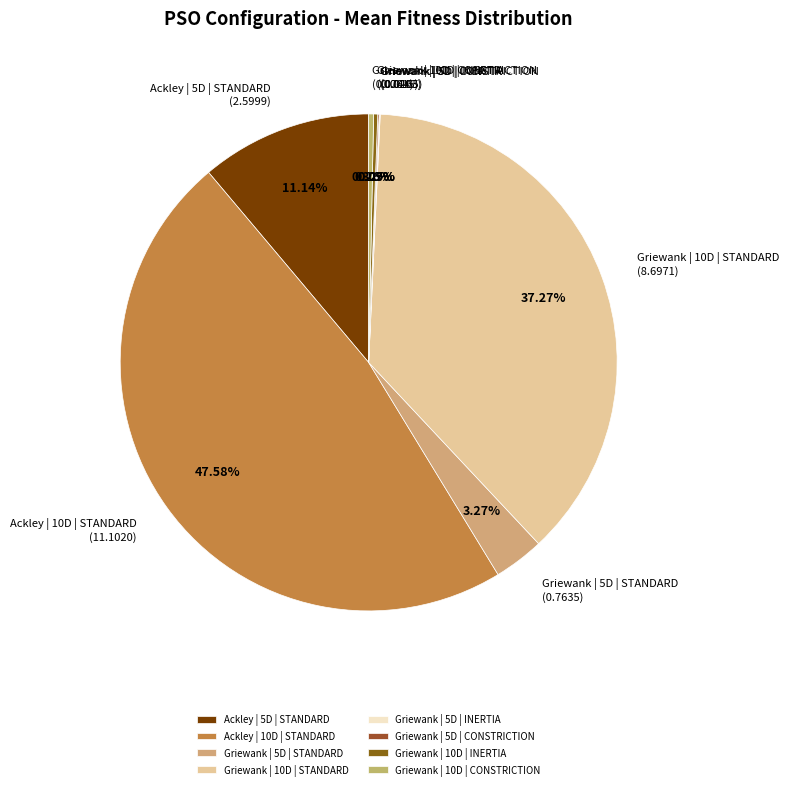

To the nearest percent, what is the difference between the largest and smallest slice percentages?

48%